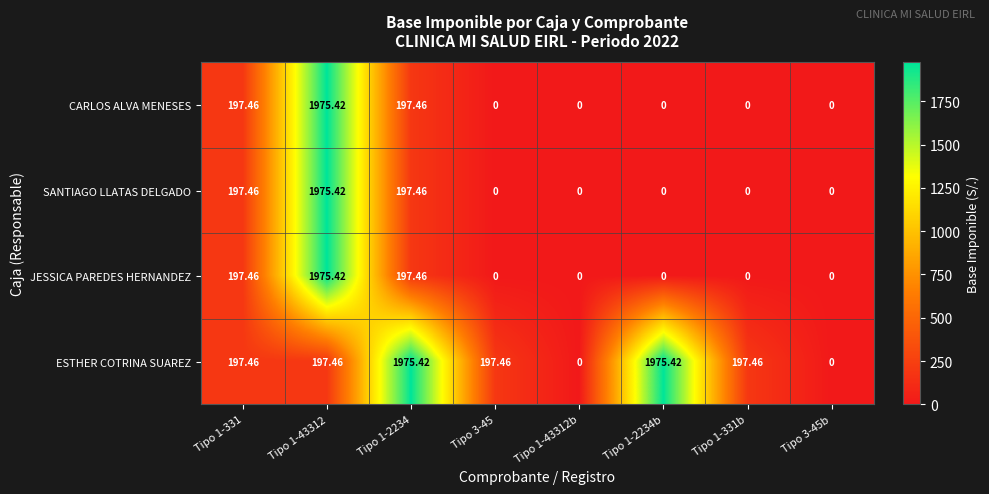

Which series changed the most between Tipo 1-2234b and Tipo 1-331b?

ESTHER COTRINA SUAREZ